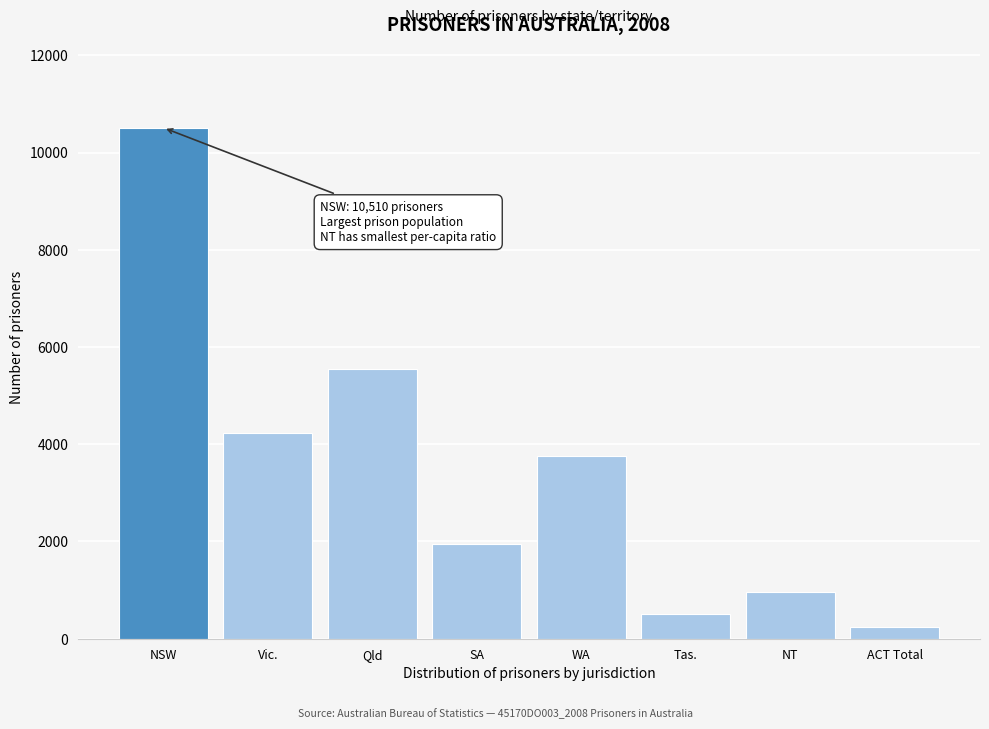

Reading left to right, list all the values displayed in this chart.

10510	4223	5544	1942	3766	515	953	250